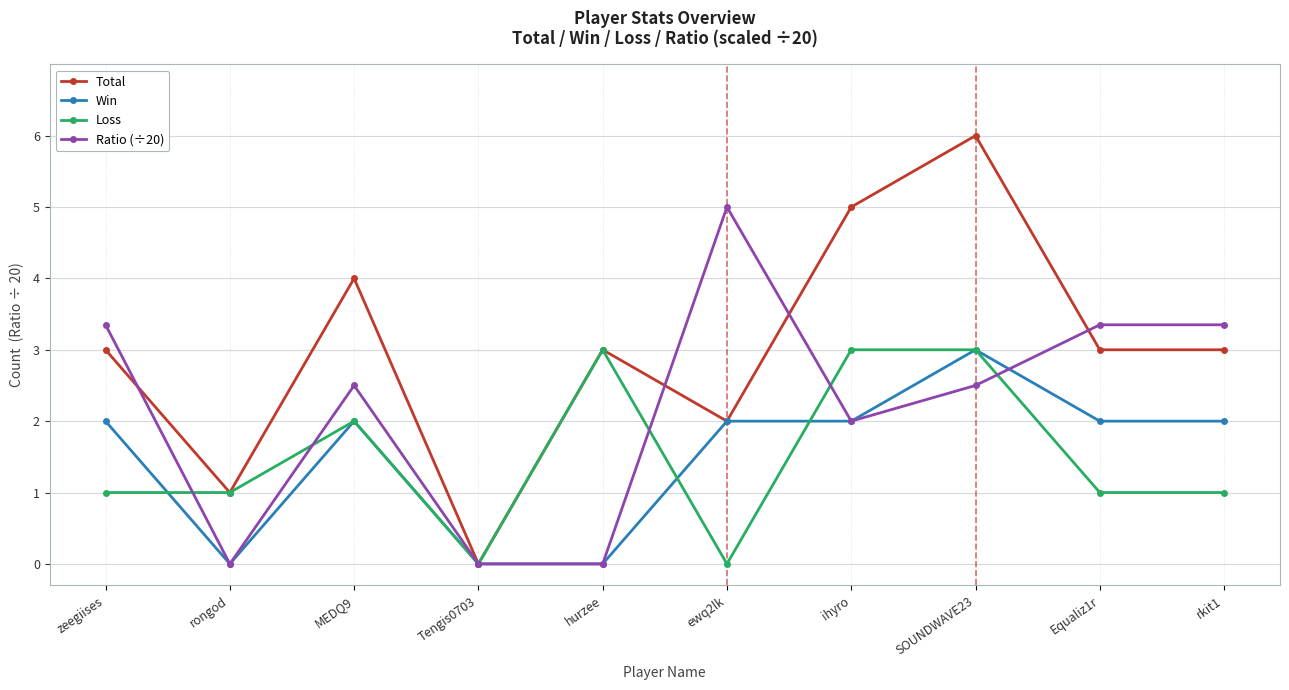

Count the number of data series in this chart.

4